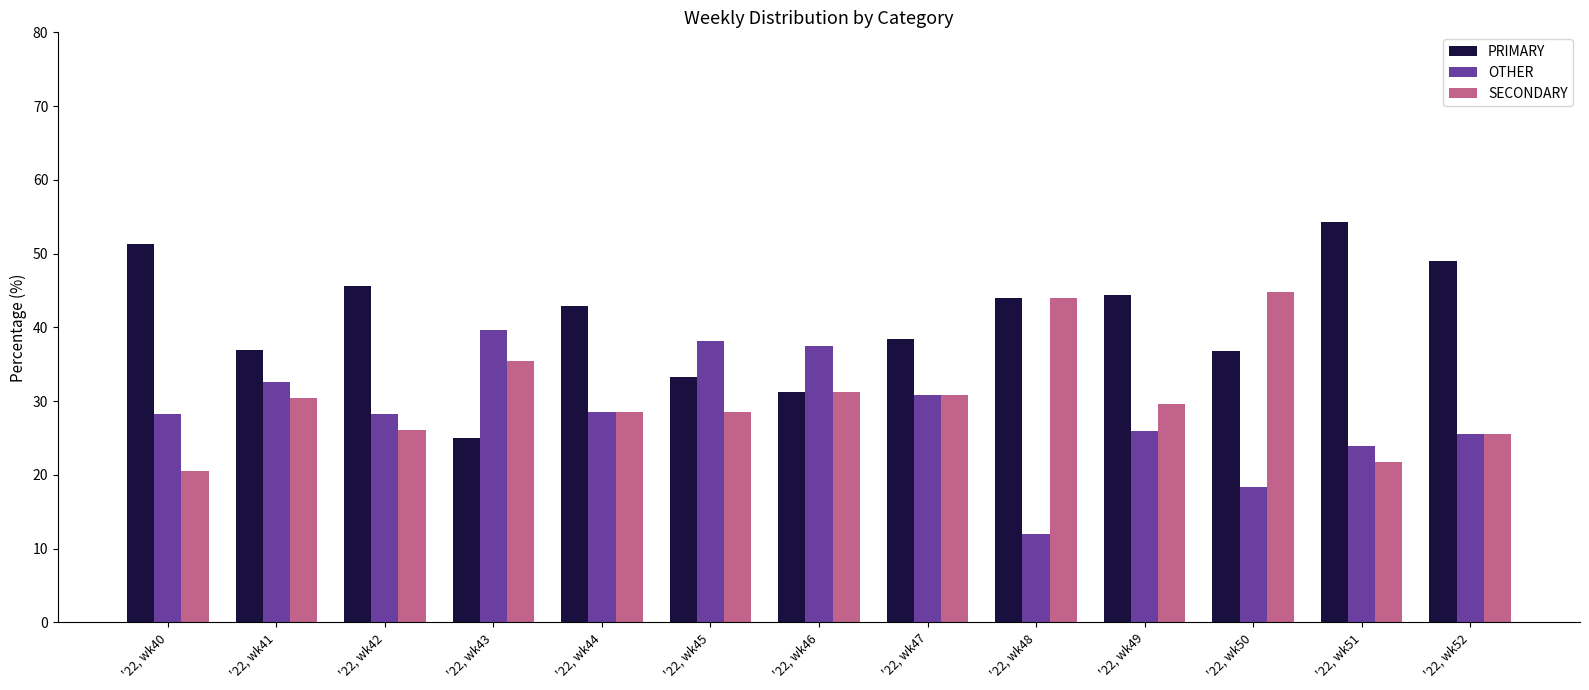

What is the smallest value displayed?

12.0